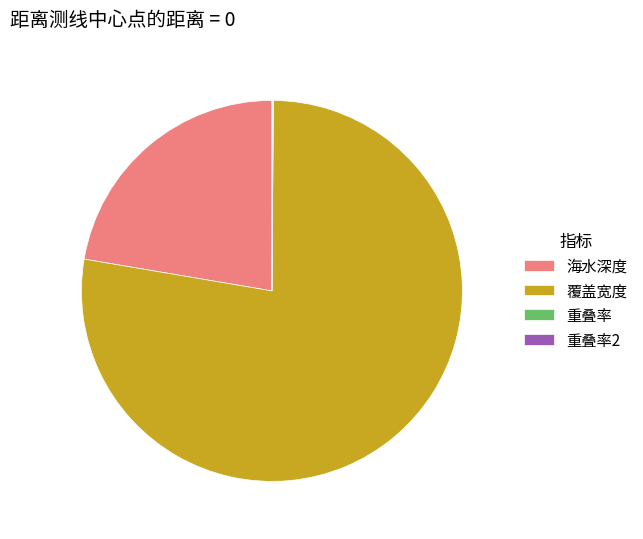

Which slice is the largest?

覆盖宽度